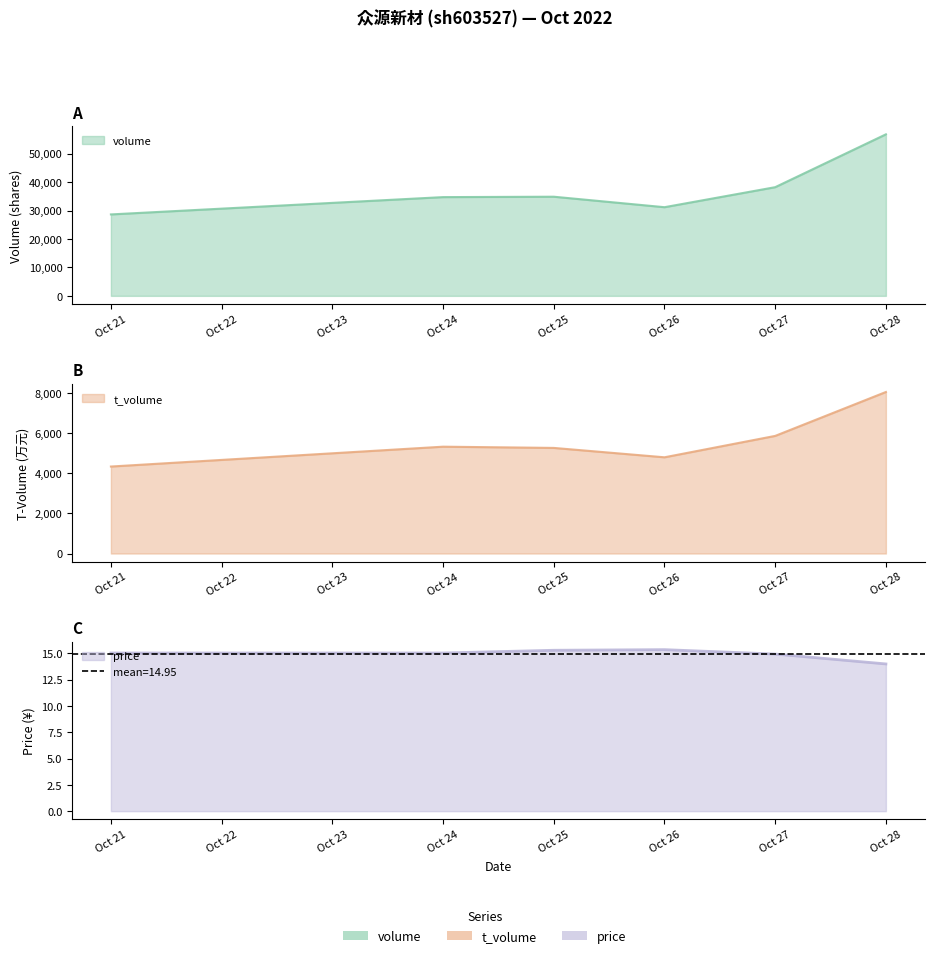

True or false: t_volume and volume cross at least once.

False